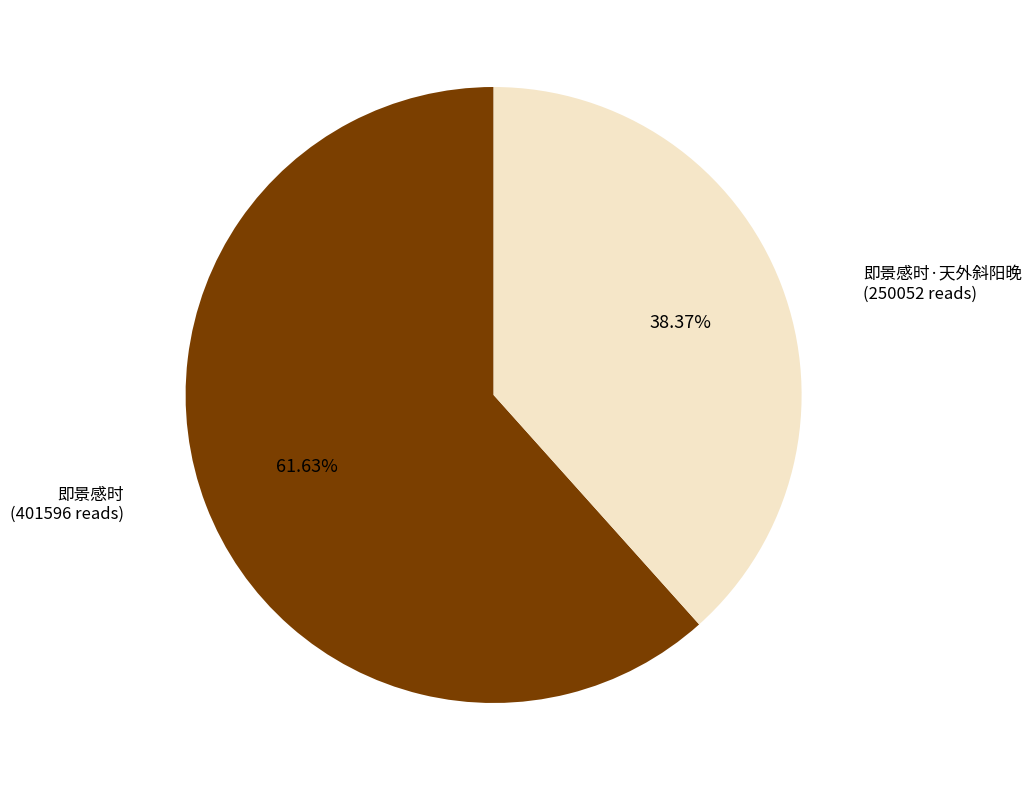

To the nearest percent, what is the difference between the largest and smallest slice percentages?

23%